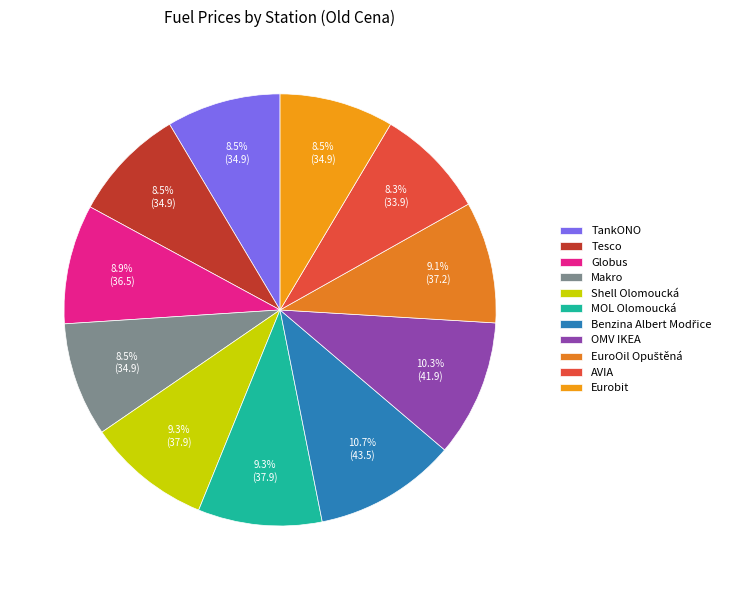

What percentage is the TankONO slice, to the nearest percent?

9%